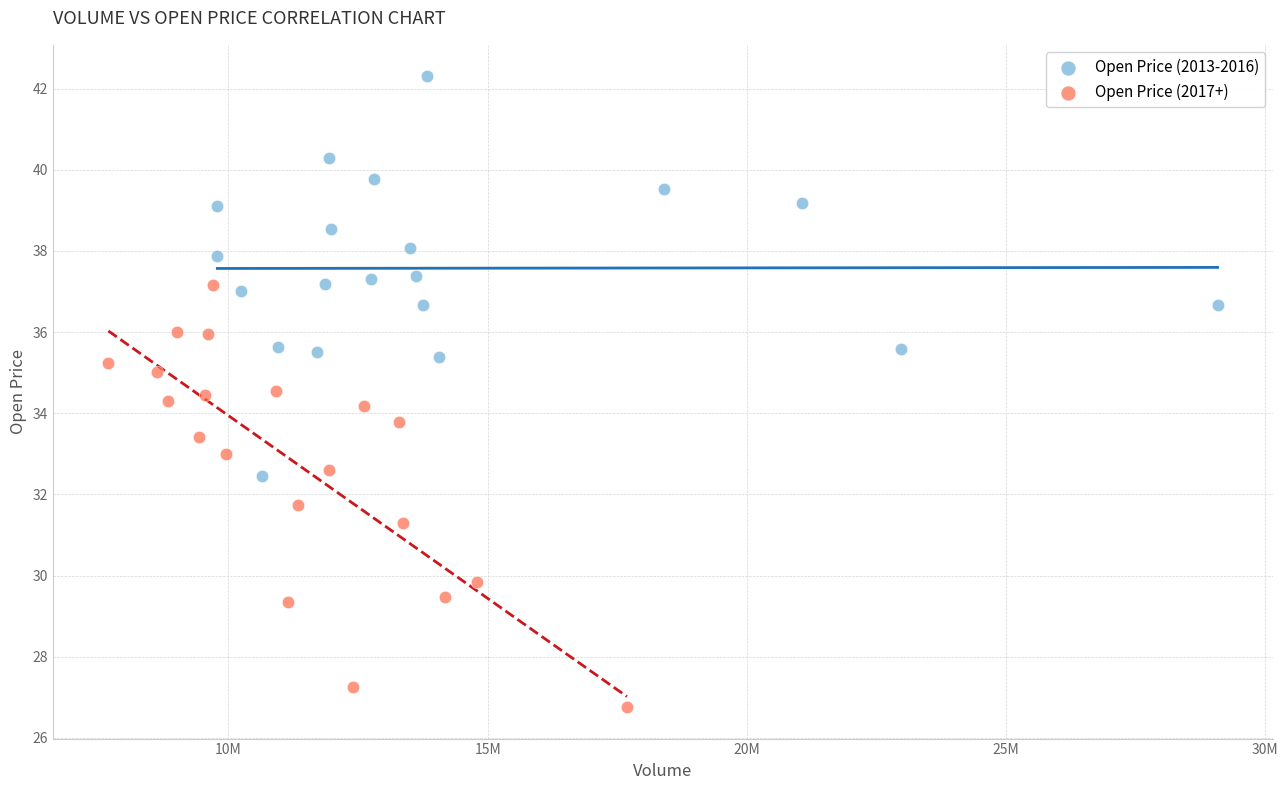

What are all the series names shown in the legend?

Open Price (2013-2016), Open Price (2017+)